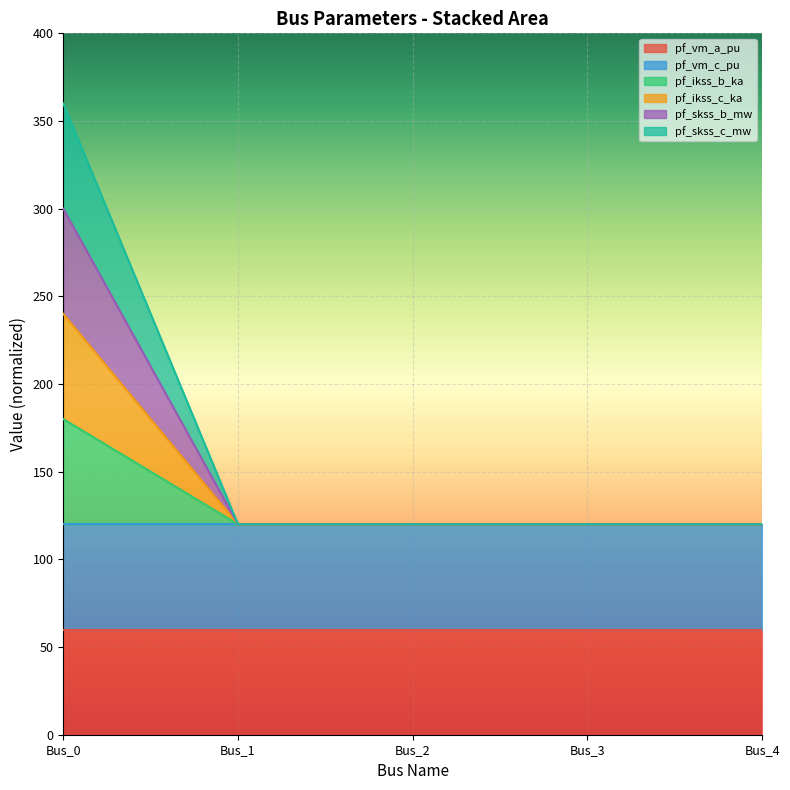

Does the chart display data point markers on the line(s)?

No